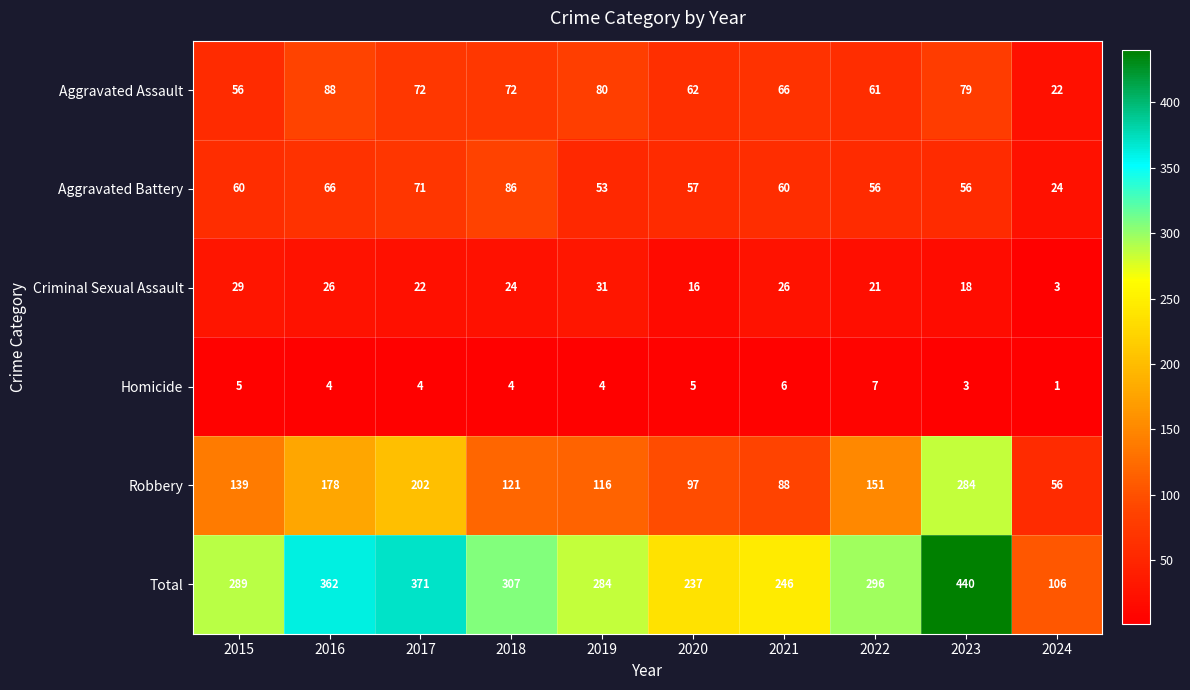

Where does the Total series first go above 296?

2016